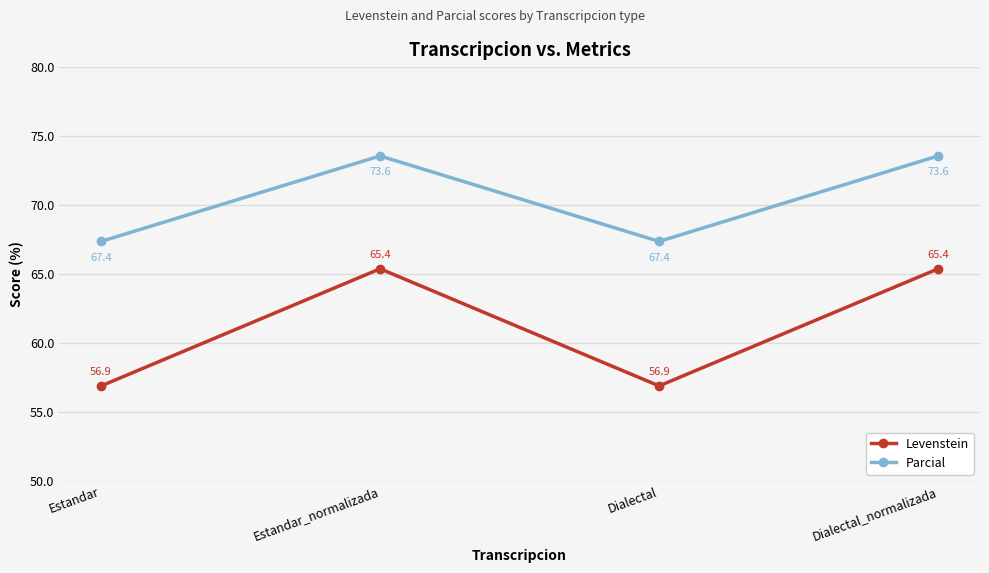

What is the lowest value of the Levenstein series?

56.9